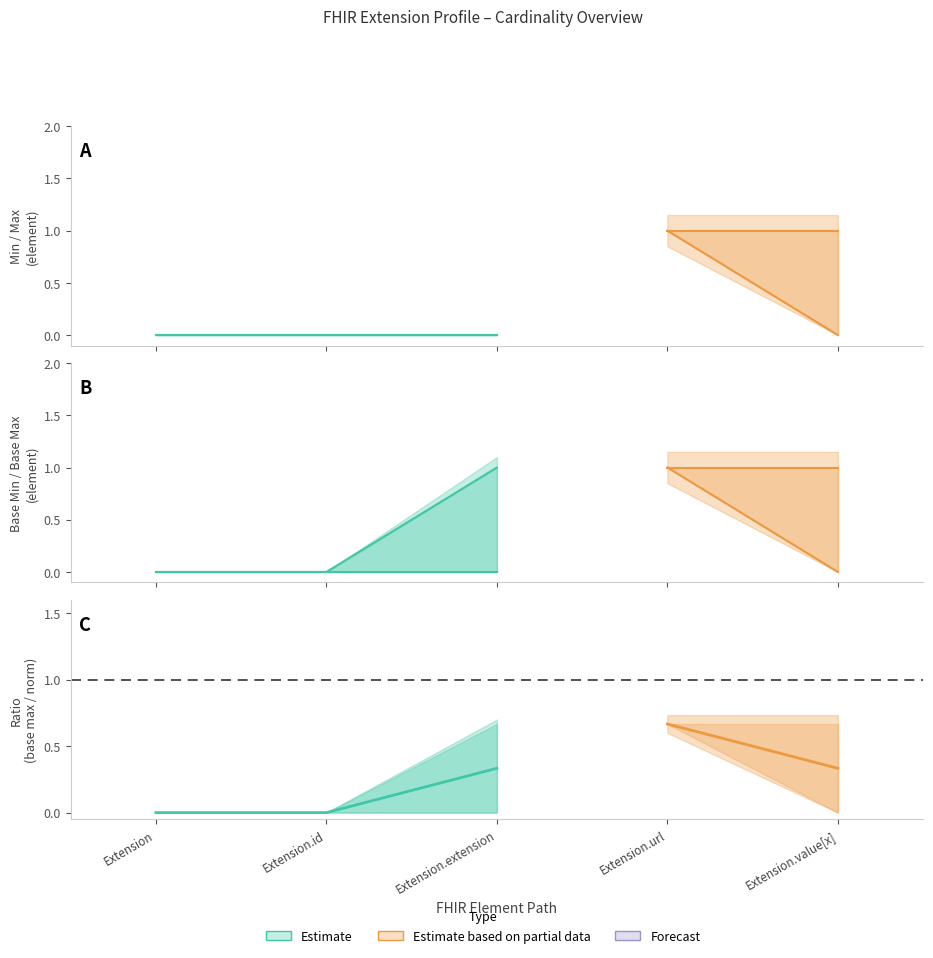

What is the total value across all series at Extension.extension?

1